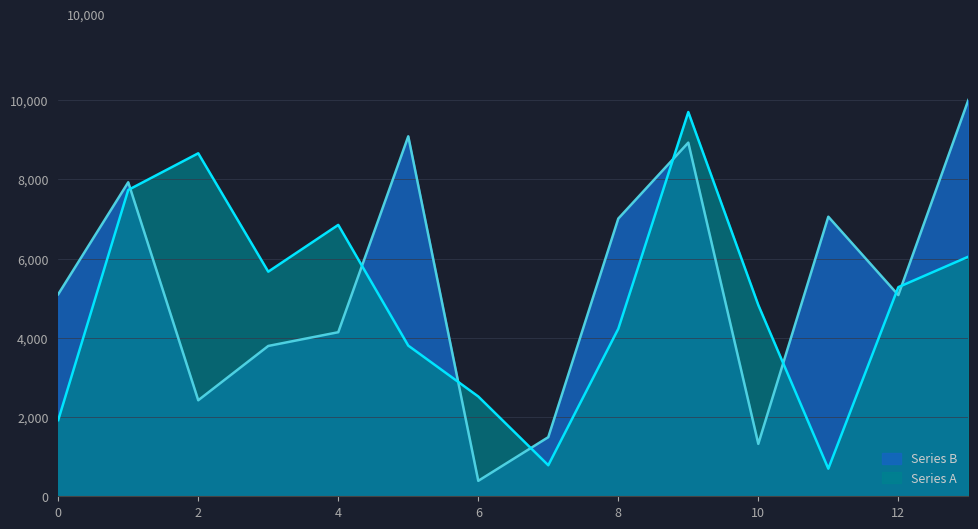

Which category has the highest value across all series?

13